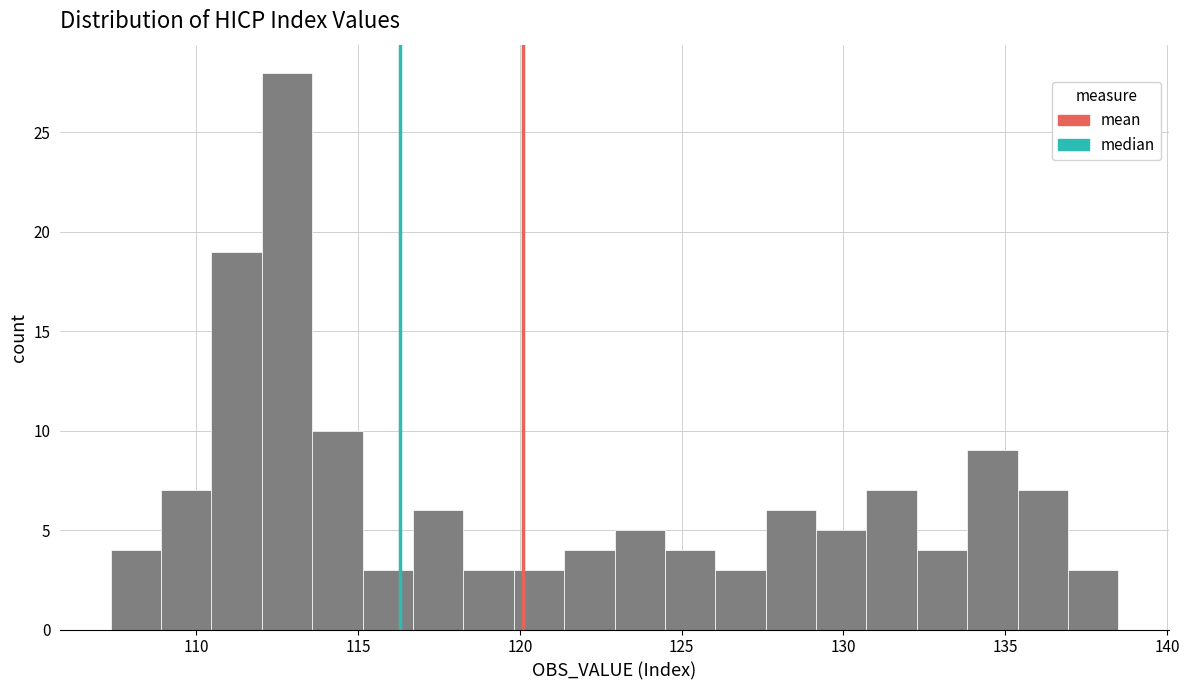

Read against the x-axis, roughly where is the centre of the tallest bar?

113.0